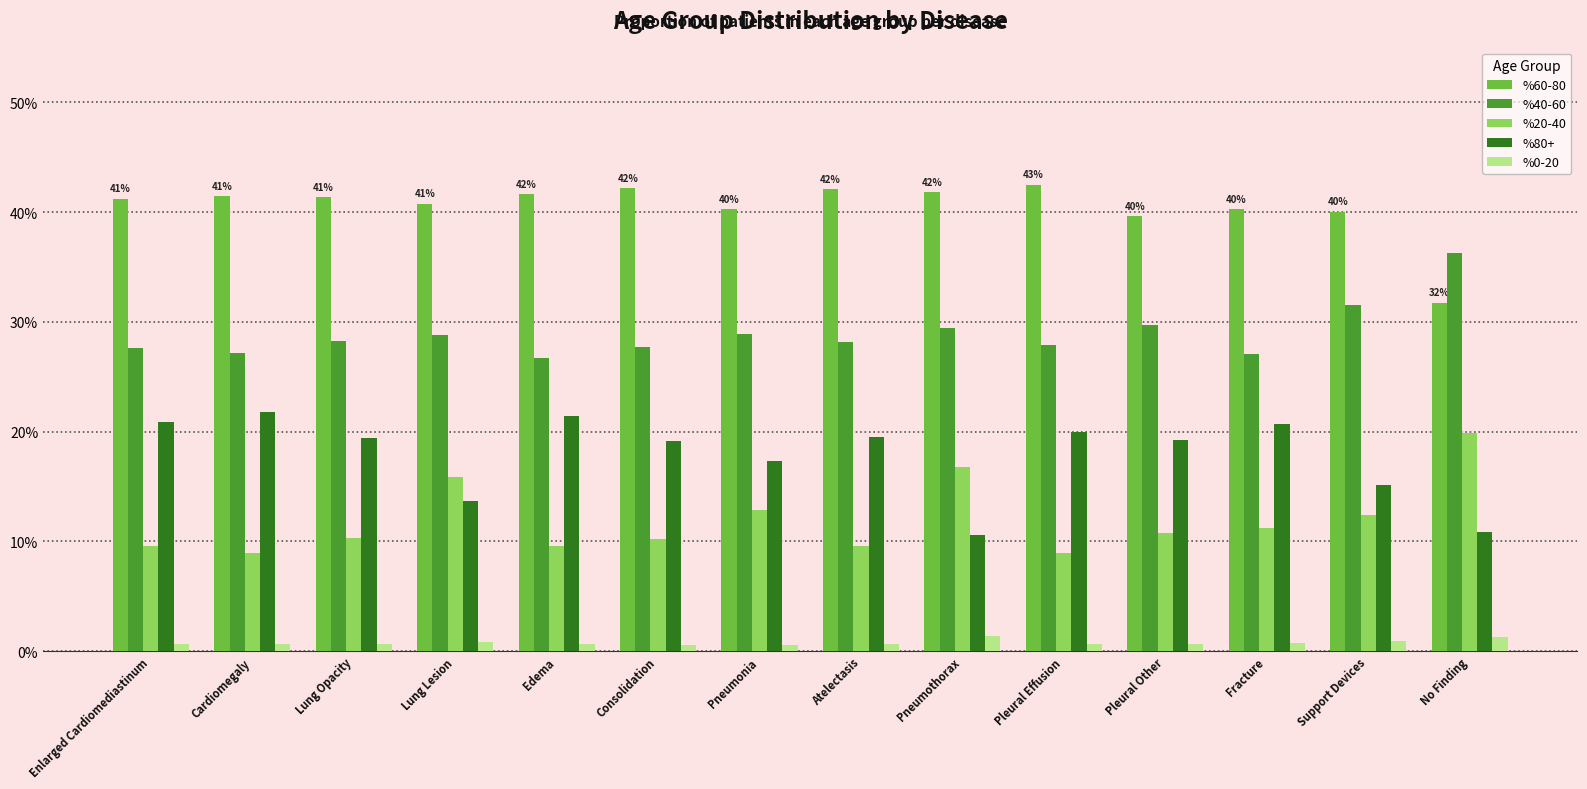

Which category has the highest value in the %80+ series?

Cardiomegaly